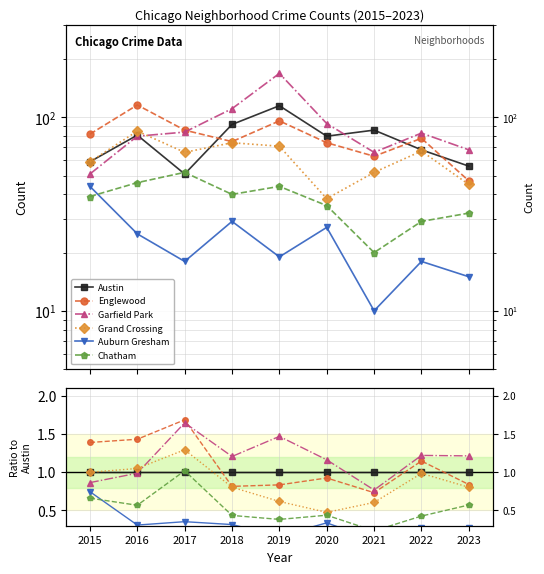

Is it true that Chatham equals 1.7 at 2017?

False